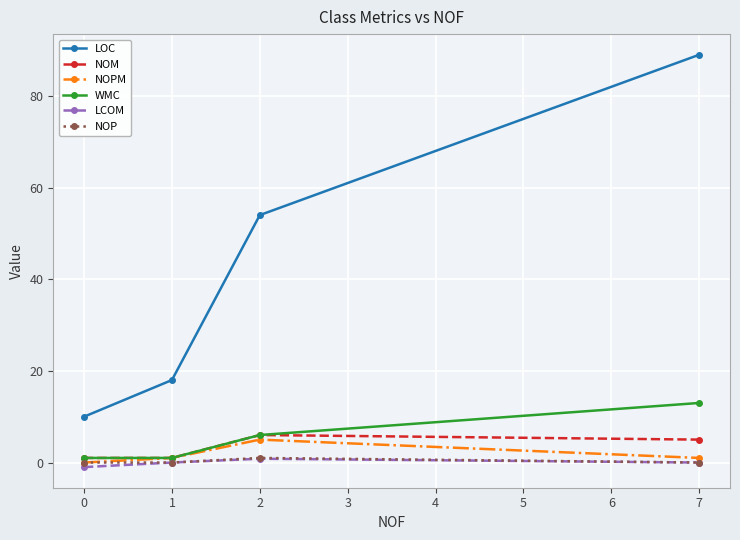

At which category does LCOM reach its first local peak?

2